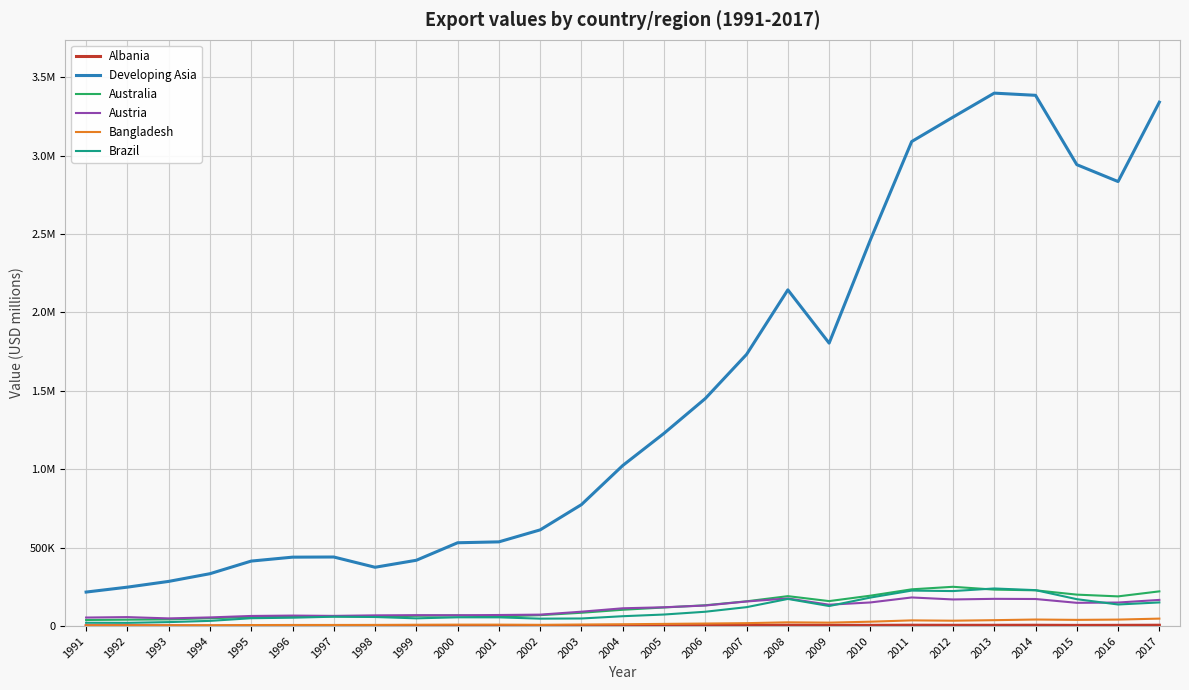

At which category is the sum across all series the highest?

2013